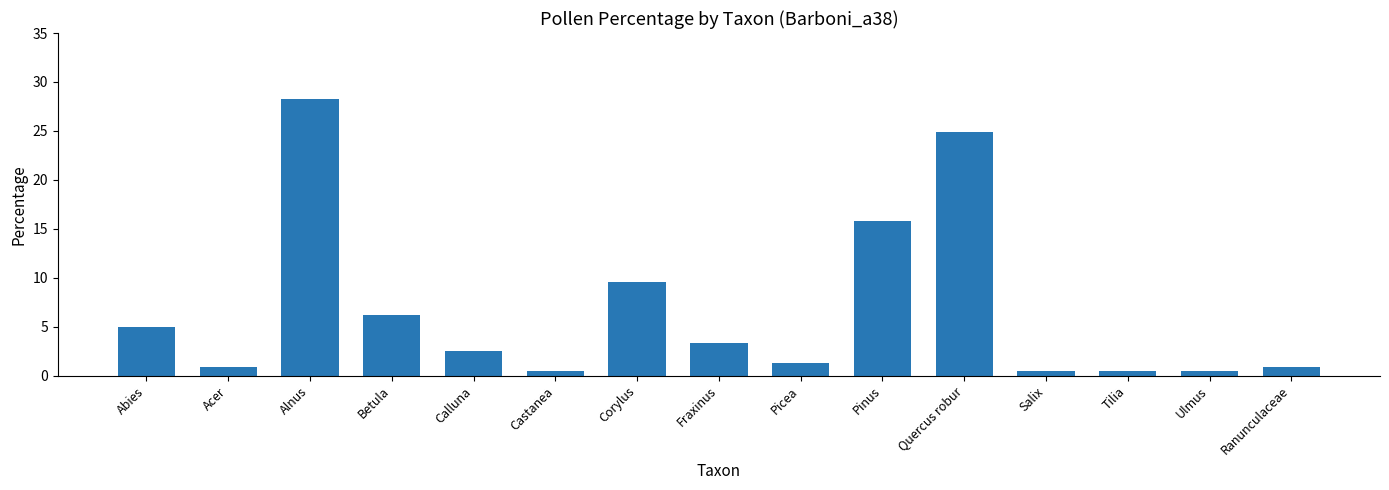

Is it true that the value at Abies is 1.8?

False